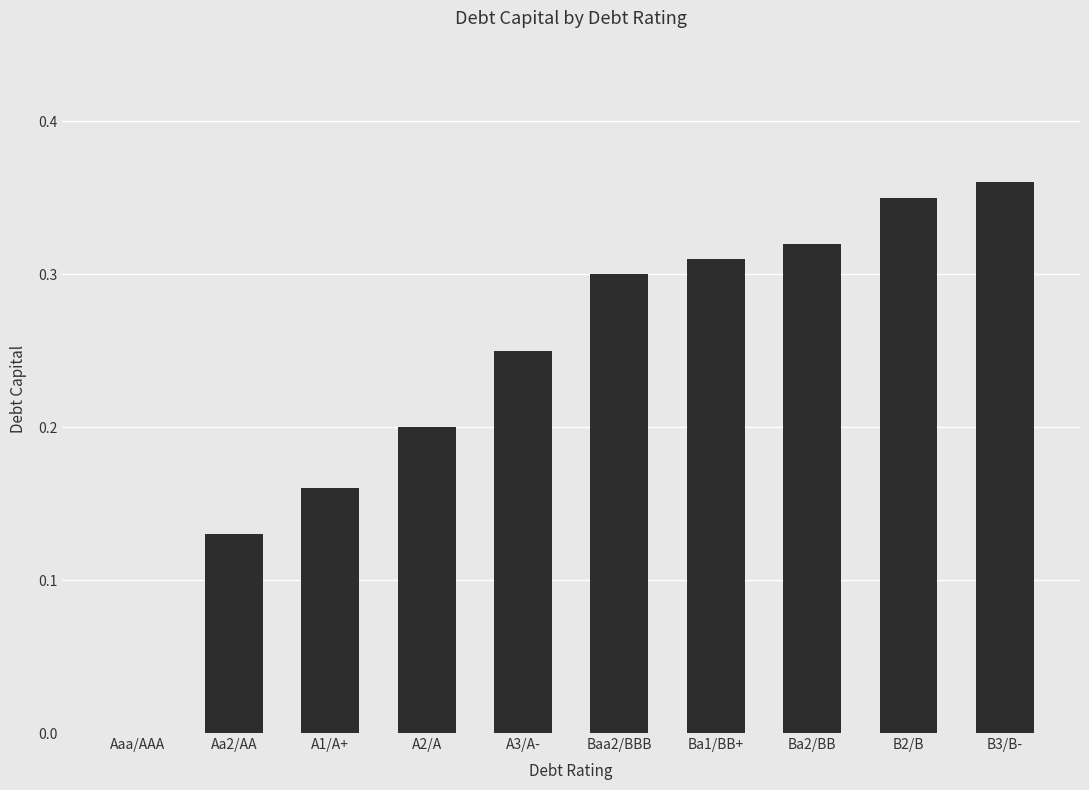

Which has a higher value, Aaa/AAA or Ba1/BB+?

Ba1/BB+